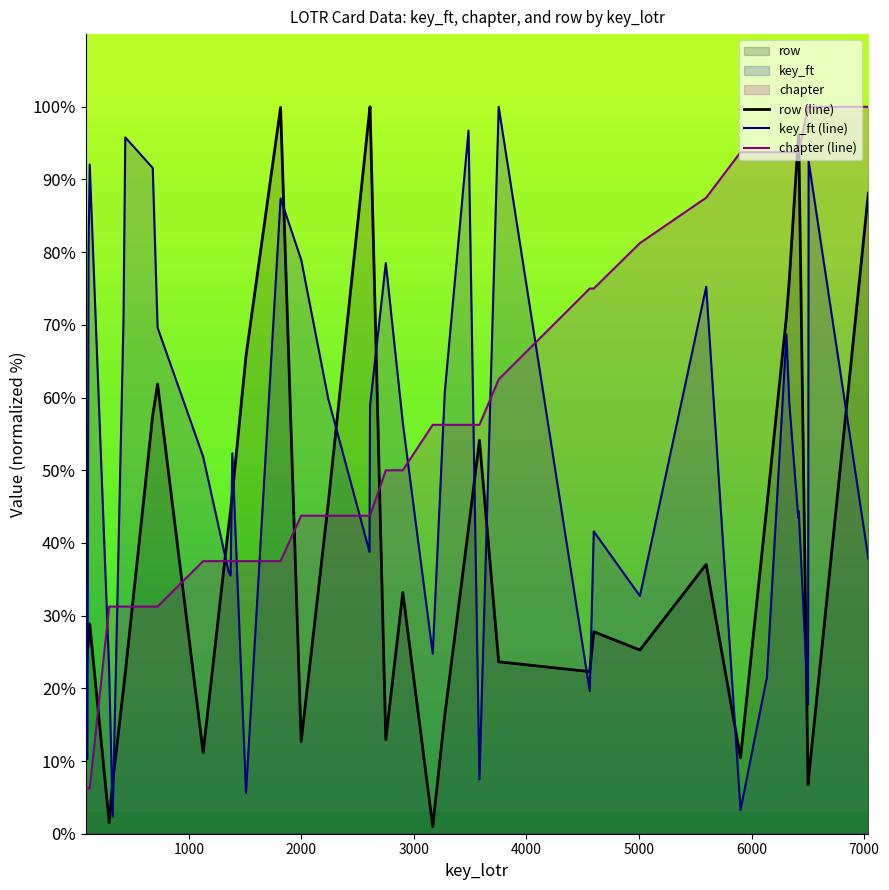

What is the difference between the maximum and minimum values in the row series?

99.0